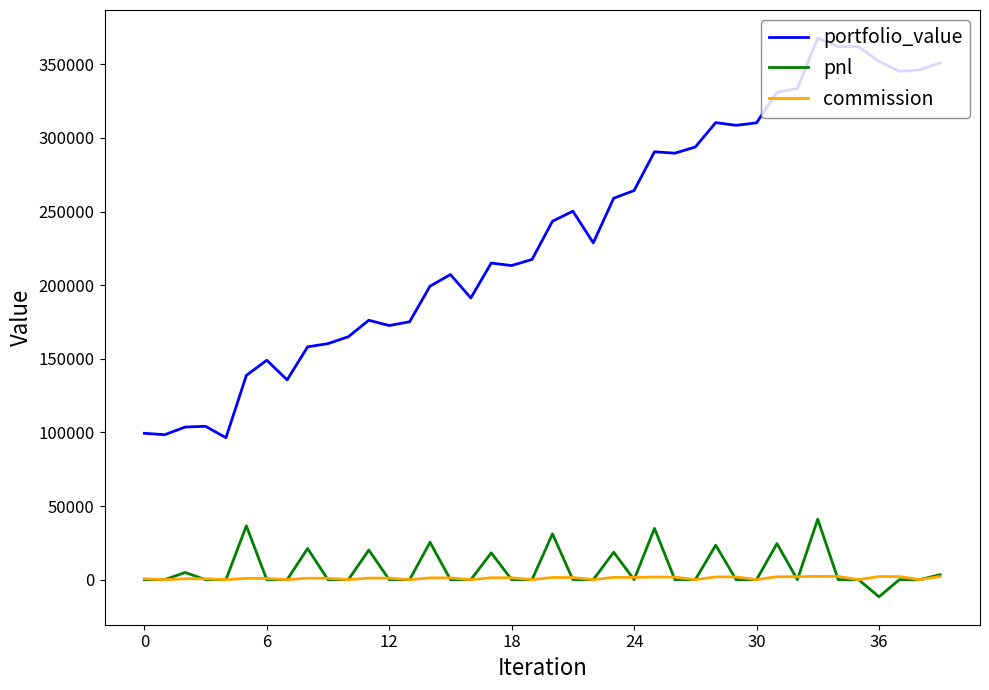

Which series has the widest spread of values?

portfolio_value